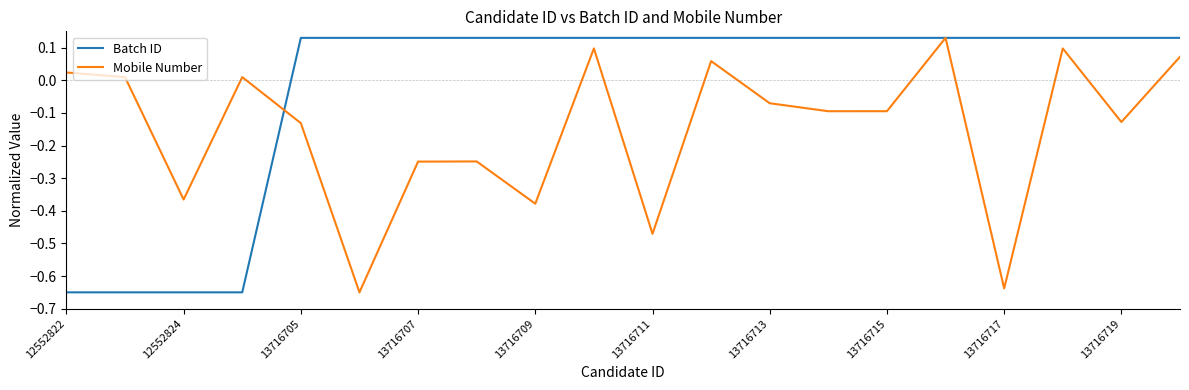

Which series has the largest total across all categories?

Batch ID